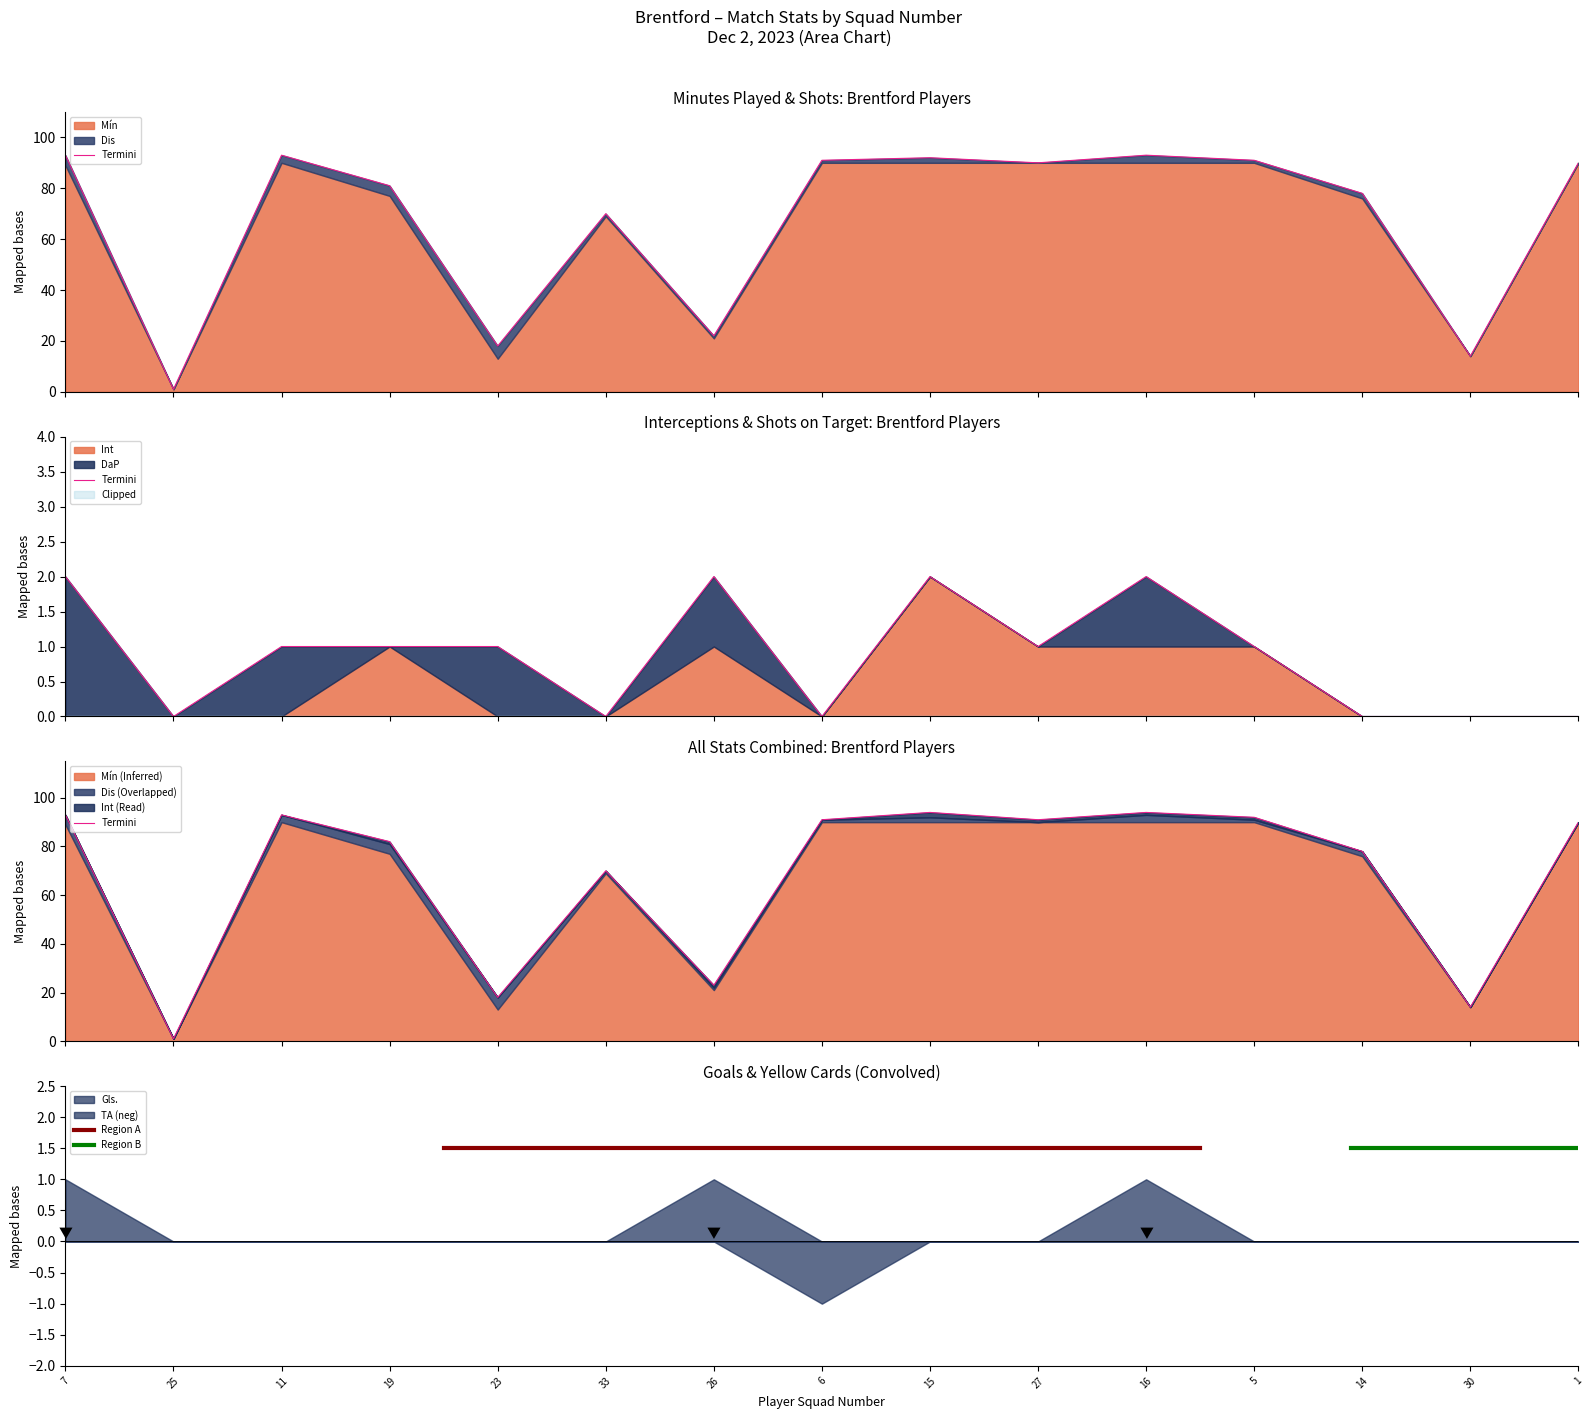

Which series has the largest total across all categories?

Mín